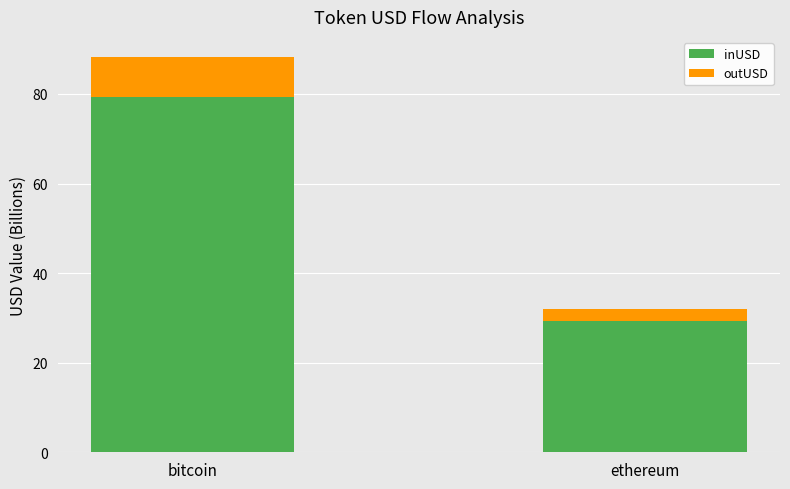

Is it true that inUSD equals 51.3 at ethereum?

False